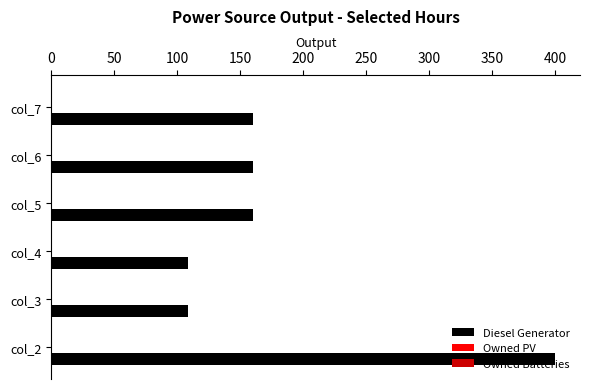

What is the difference between the second highest and second lowest values?

51